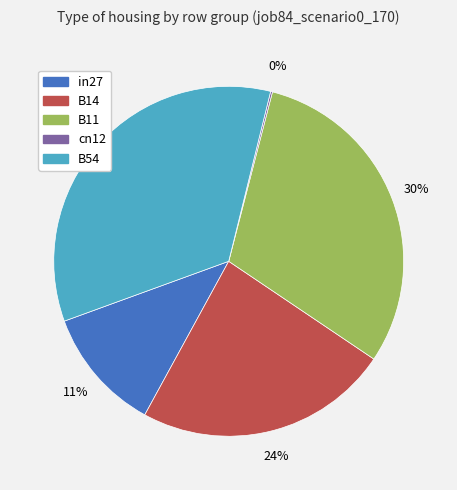

Is the sum of in27 and B54 greater than half?

No